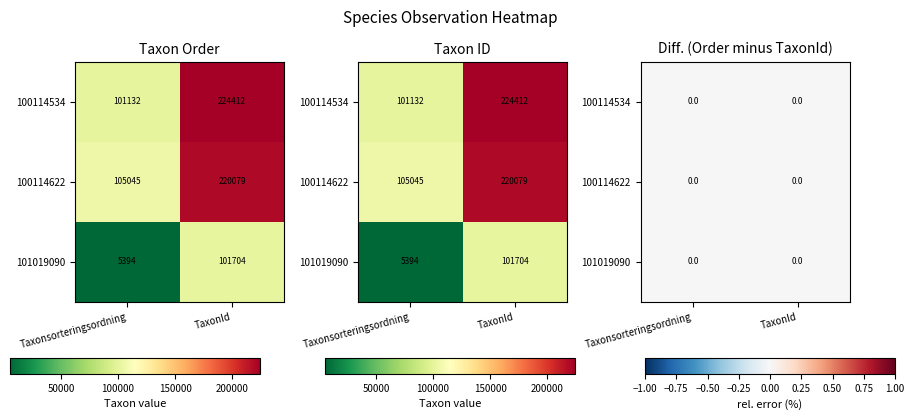

Which has a higher value, TaxonId or Taxonsorteringsordning?

TaxonId